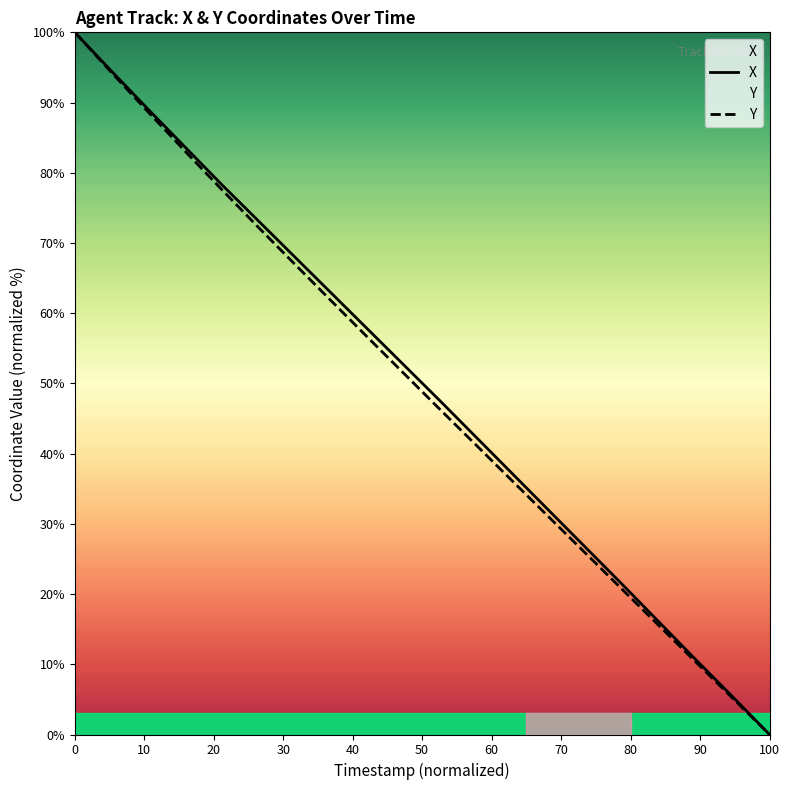

Rank the series by their average value, from highest to lowest.

X, Y